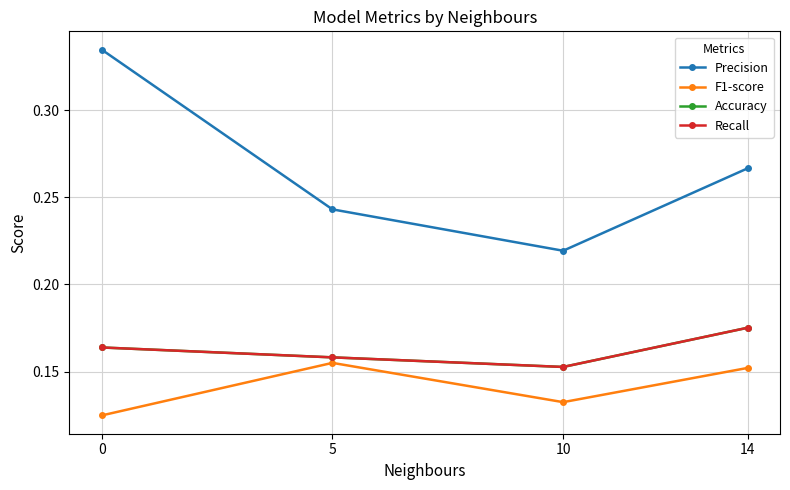

True or false: Precision has a value of 0.1 at 10.

False